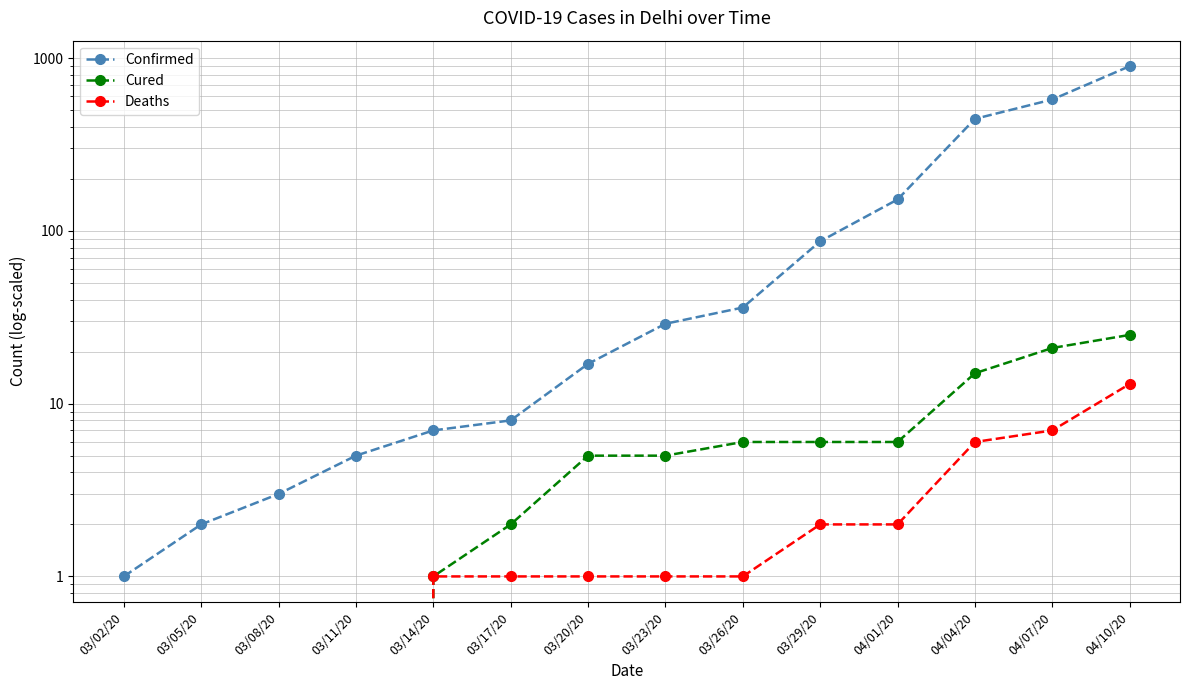

What is the difference between the Cured values at 03/20/20 and 03/02/20?

5